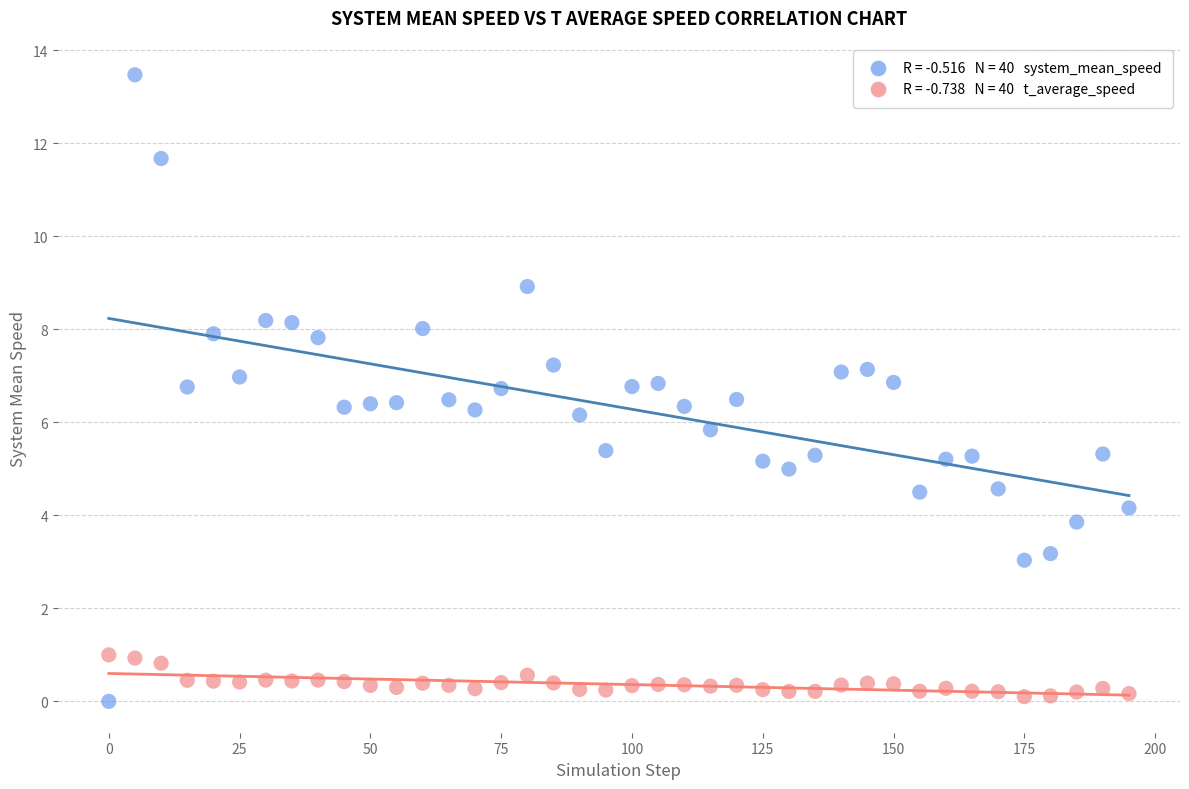

Across all data points, what is the range of X values (max minus min)?

195.0